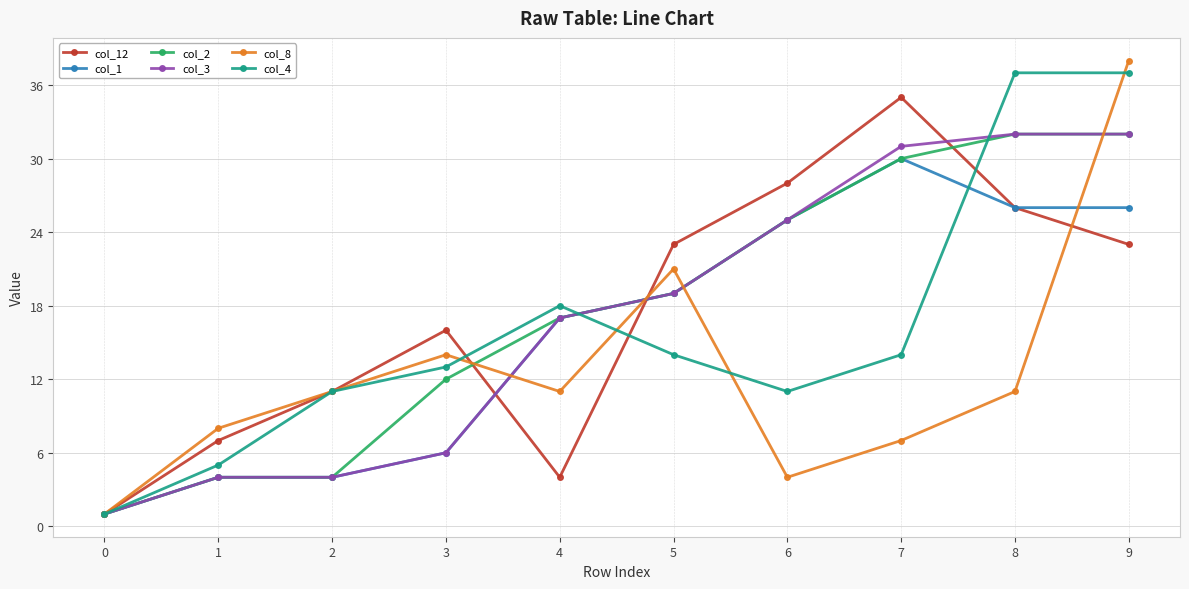

What is the sum of all col_2 values?

176